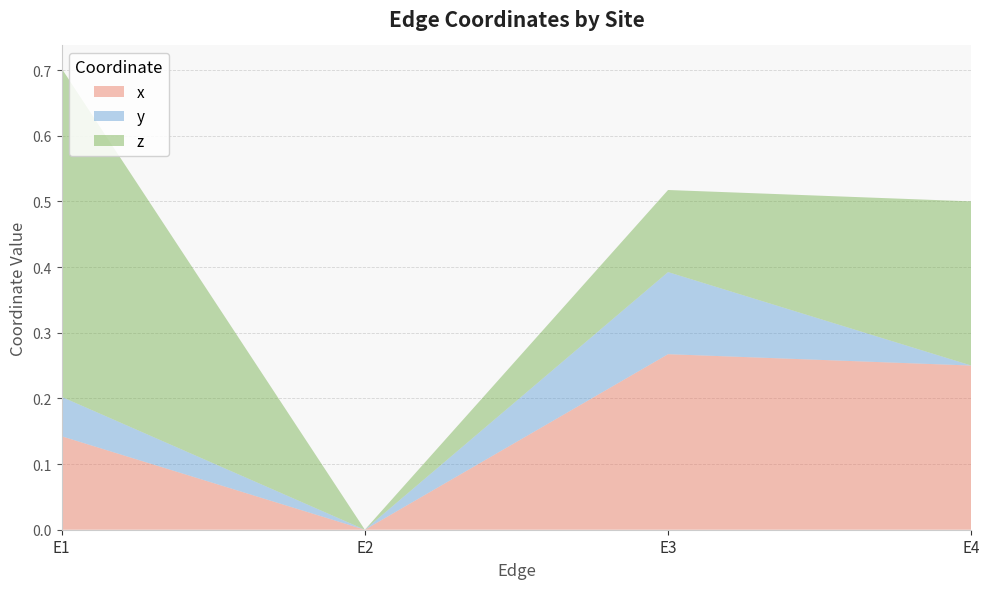

Reading left to right, what are all the values shown in this chart?

x: E1=0.1	E2=0.0	E3=0.3	E4=0.2
y: E1=0.1	E2=0.0	E3=0.1	E4=0.0
z: E1=0.5	E2=0.0	E3=0.1	E4=0.2